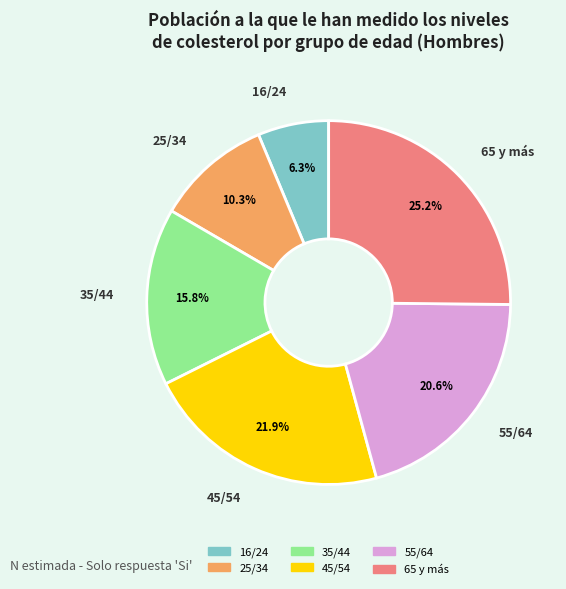

What percentage is NOT represented by 25/34?

89.7%